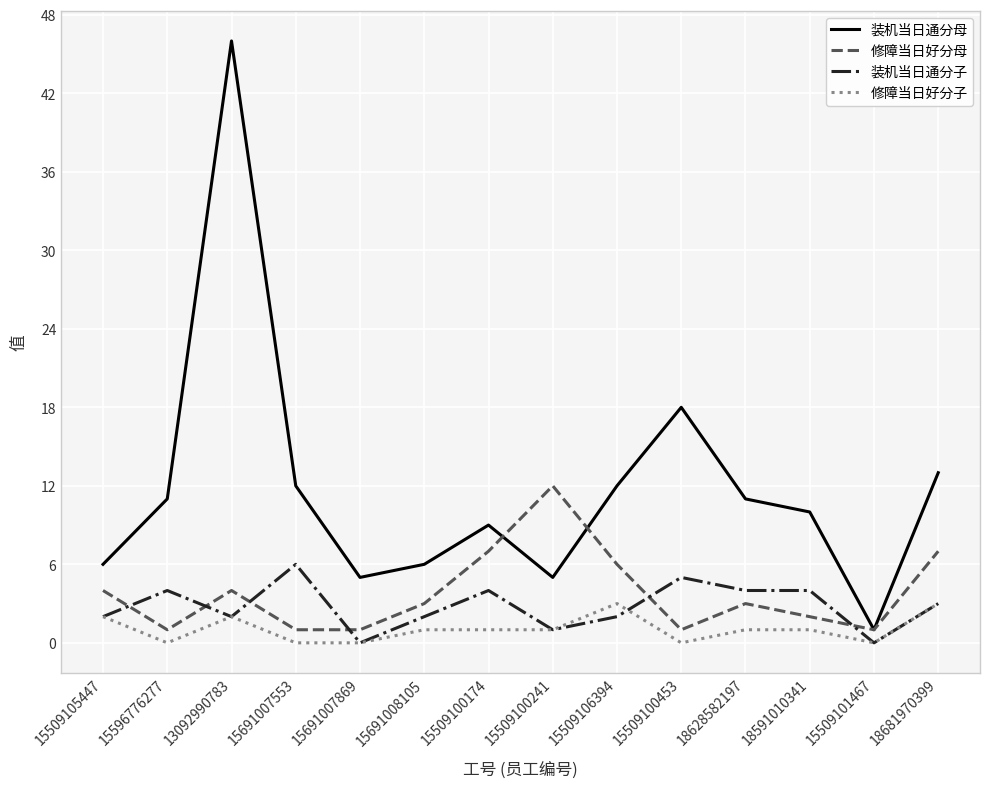

Is the value of 修障当日好分子 at 15691007553 greater than the value of 装机当日通分母 at 18681970399?

No